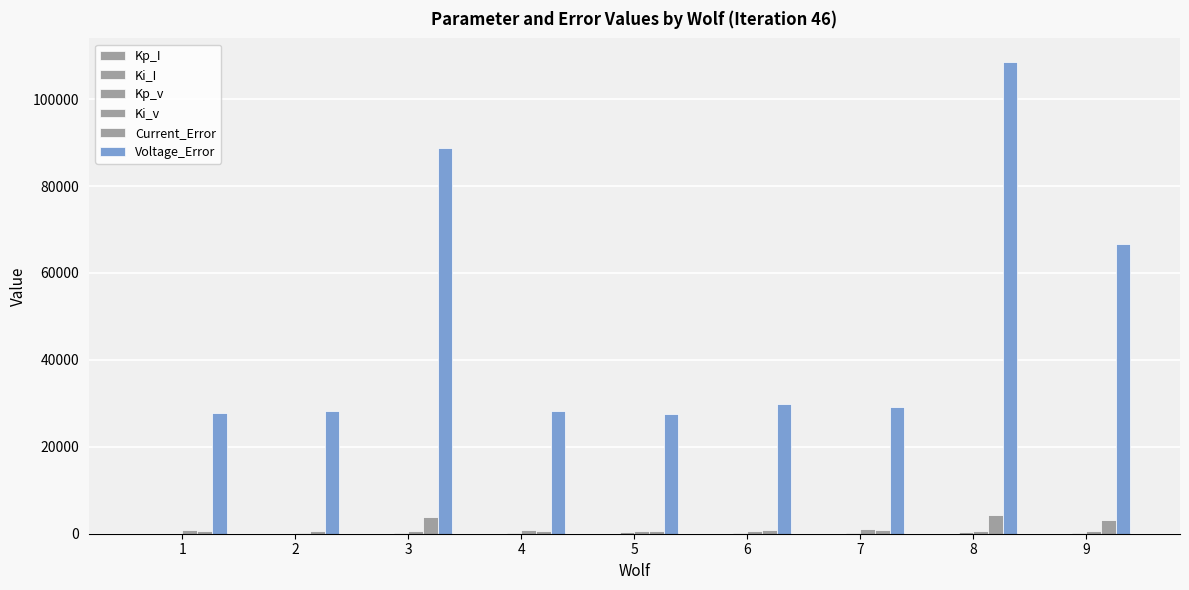

How many groups of bars are there?

9